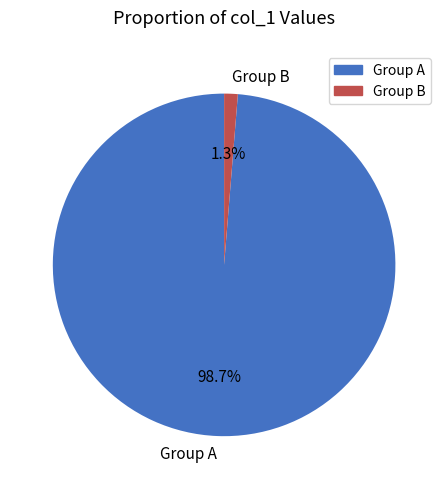

Does Group B represent more than half of the total?

No